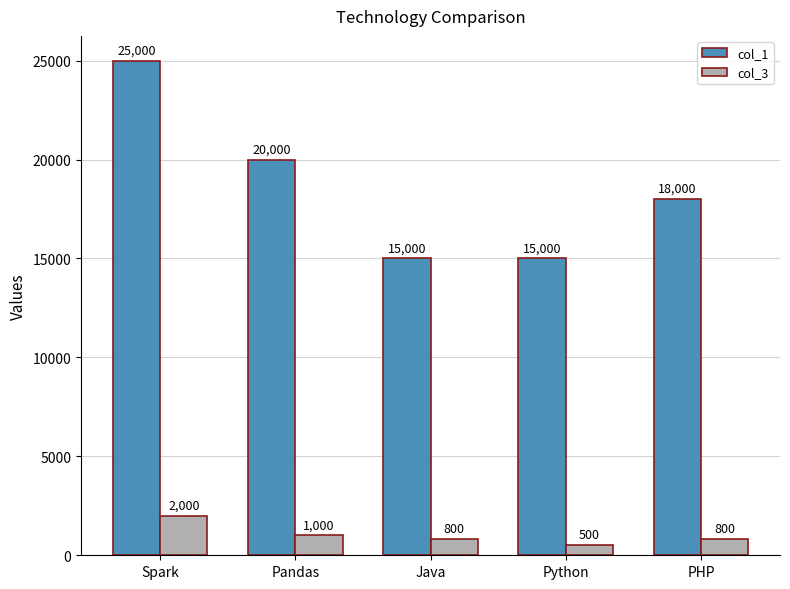

At how many categories does at least one series exceed 7115?

5